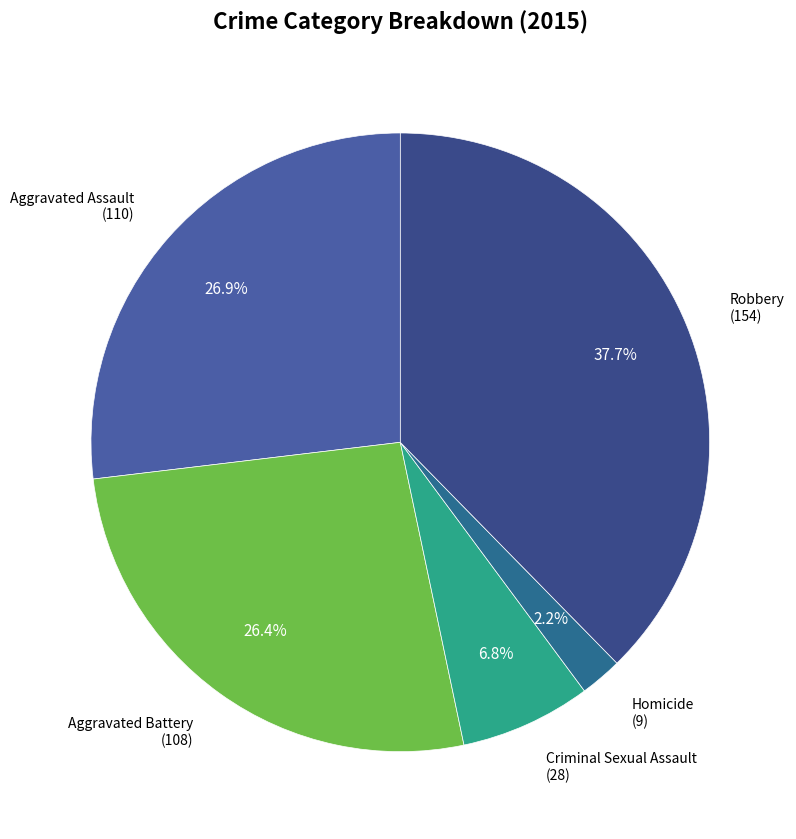

Is there a majority slice in this chart?

No